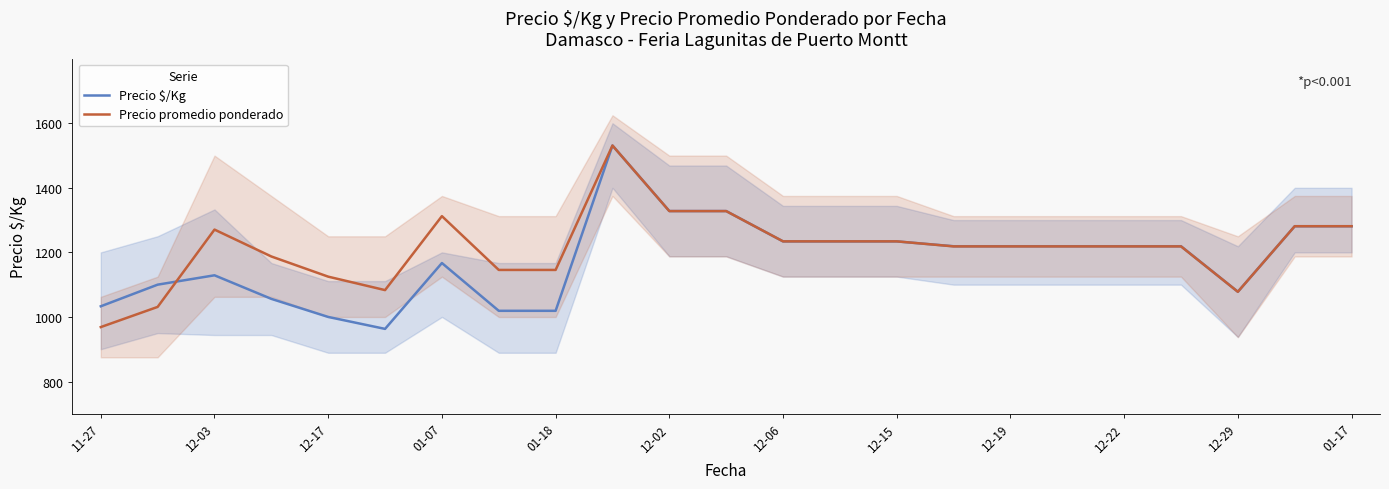

The value of Precio $/Kg at 12-15 is 1644.6. True or false?

False